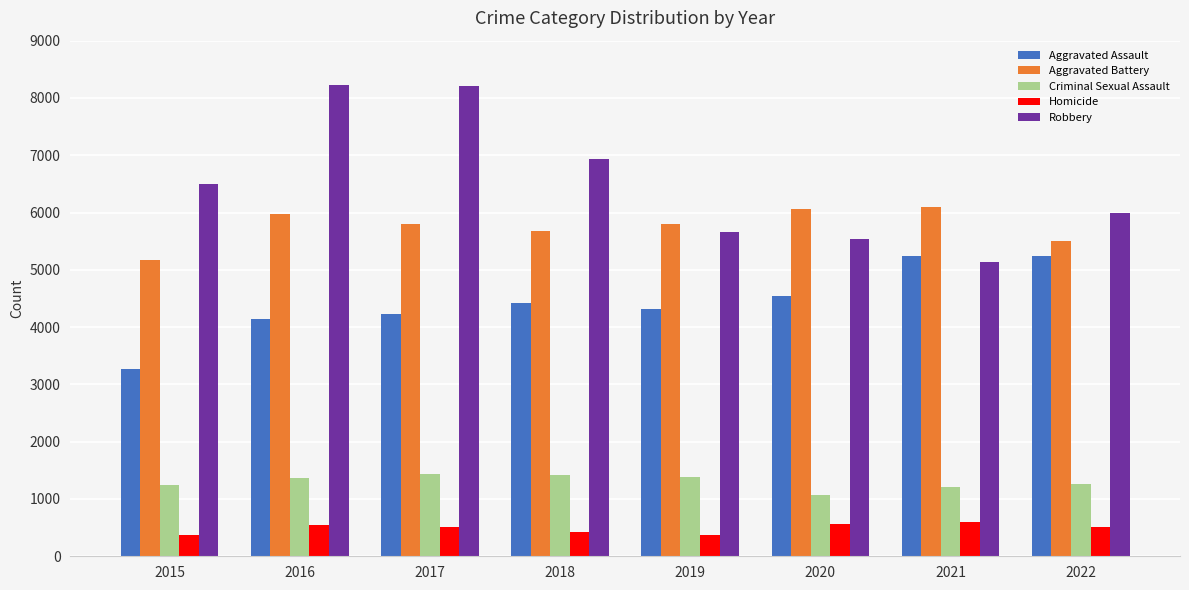

How many groups of bars are there?

8